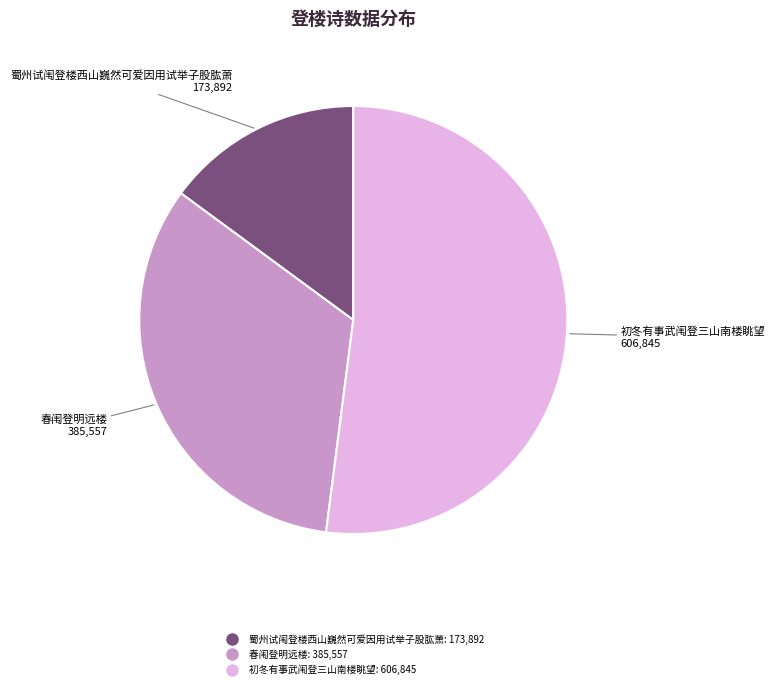

What is the ratio of the value at 春闱登明远楼 to the value at 蜀州试闱登楼西山巍然可爱因用试举子股肱萧?

2.2